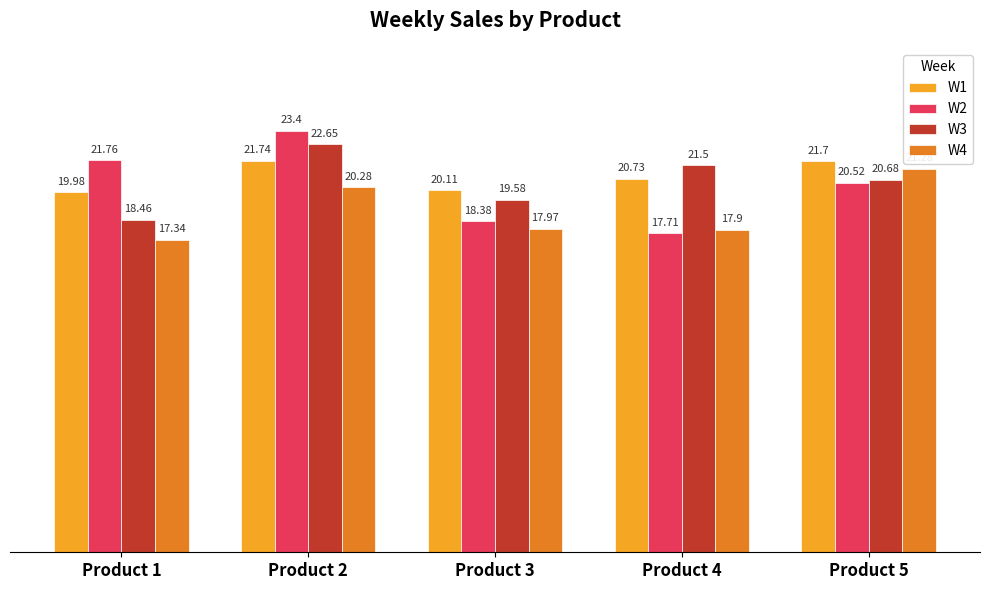

What value does the W1 series have at Product 4?

20.7